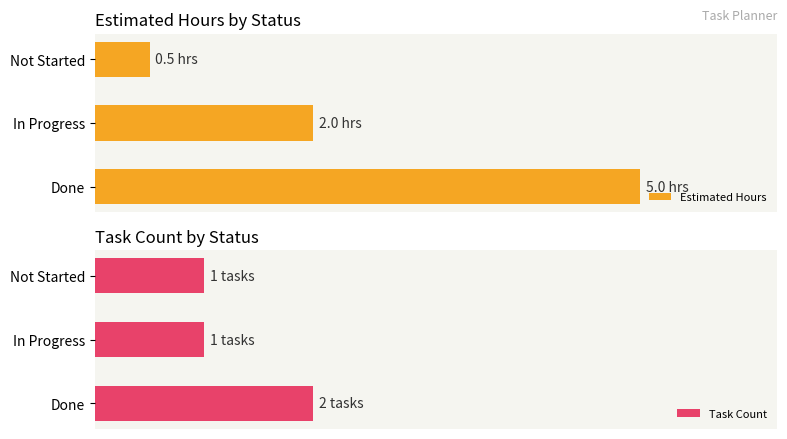

What is the value of the Estimated Hours bar at the 2nd from the left?

2.0